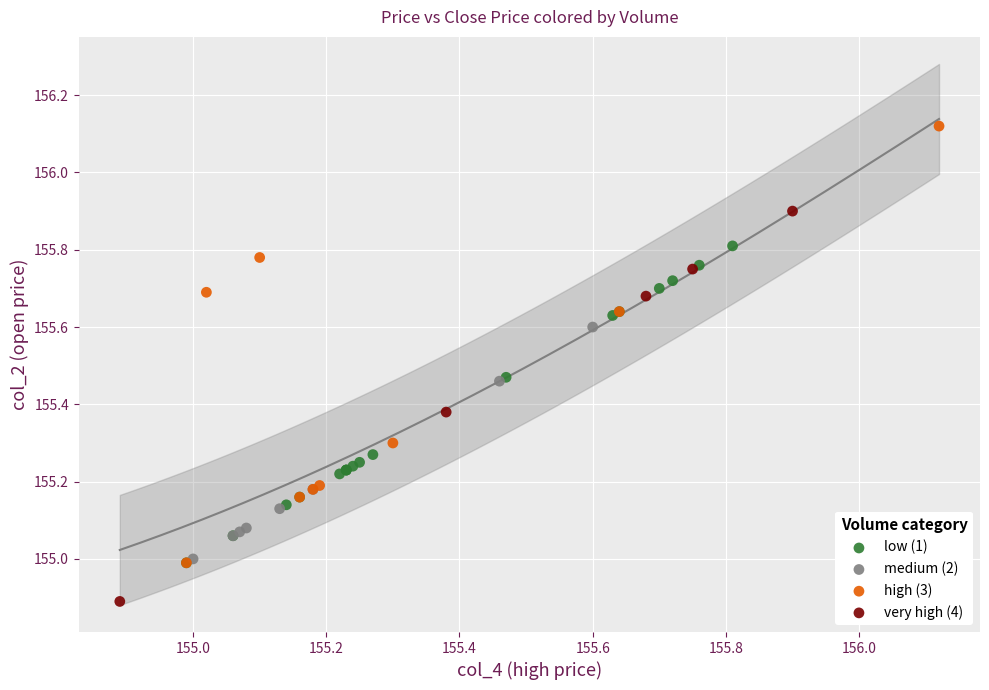

Which series has the widest spread of Y values?

high (3)